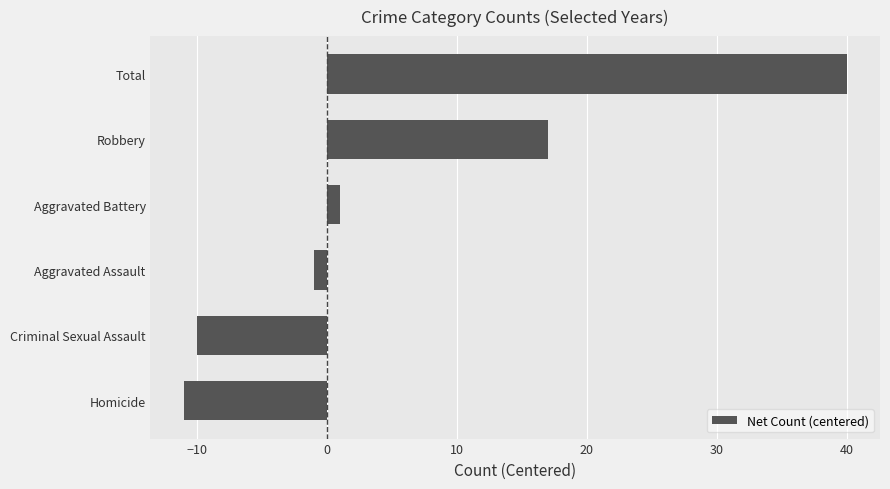

How many bars are there in total?

6